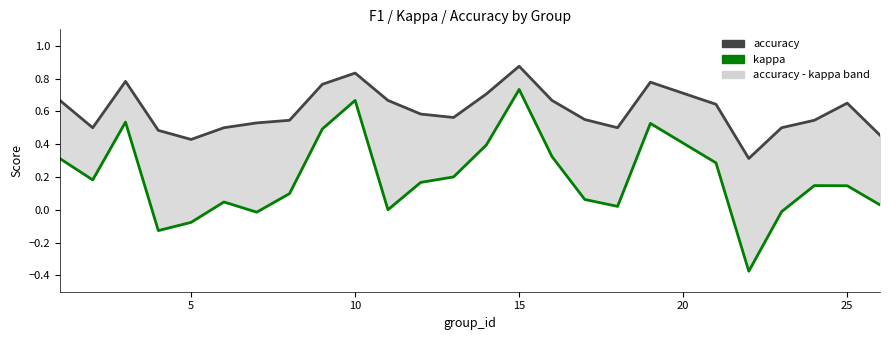

What is the sum of all accuracy values?

15.0